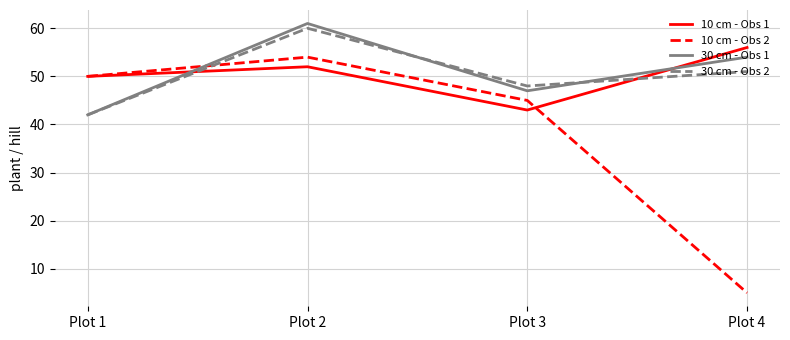

Reading right to left, list all the values displayed in this chart.

10 cm - Obs 1: Plot 4=56	Plot 3=43	Plot 2=52	Plot 1=50
10 cm - Obs 2: Plot 4=5	Plot 3=45	Plot 2=54	Plot 1=50
30 cm - Obs 1: Plot 4=54	Plot 3=47	Plot 2=61	Plot 1=42
30 cm - Obs 2: Plot 4=51	Plot 3=48	Plot 2=60	Plot 1=42